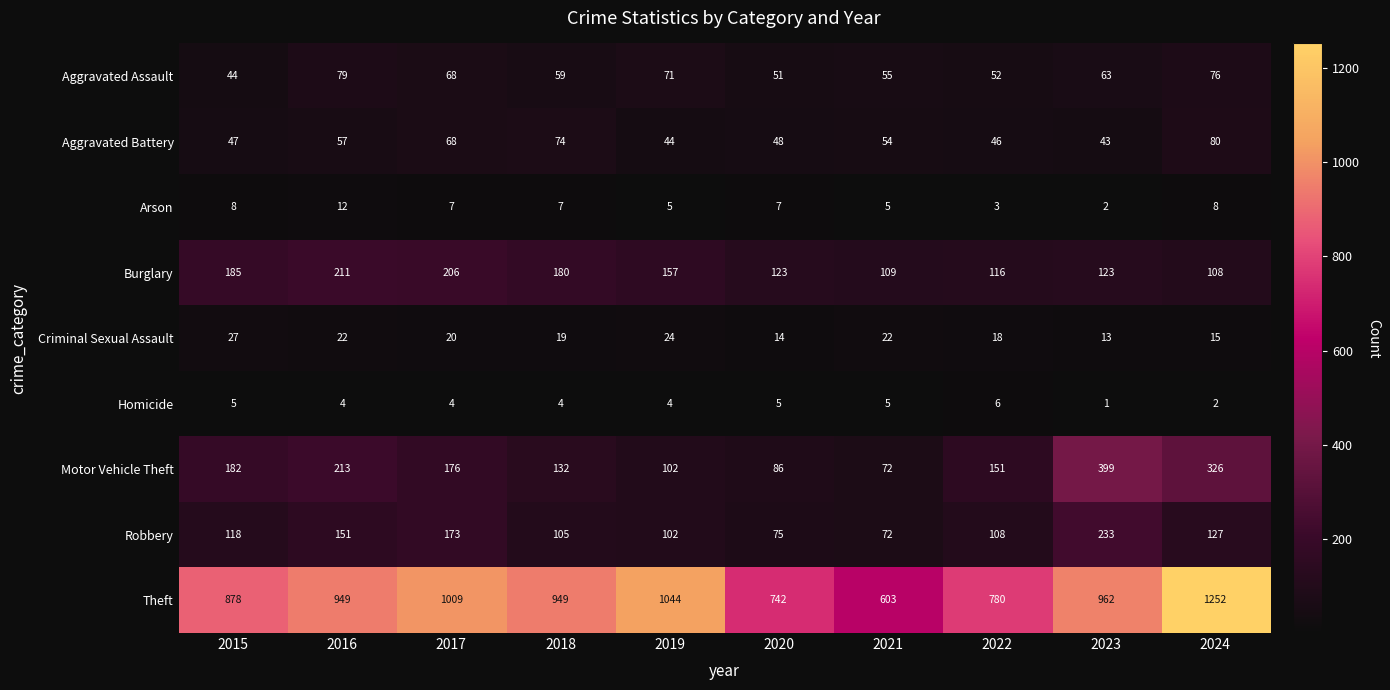

The Homicide series shows 5 at 2015. True or false?

True